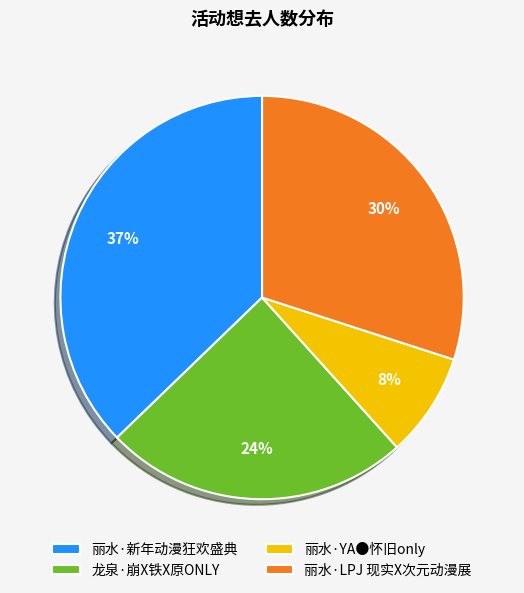

Which slice is the smallest?

丽水·YA●怀旧only